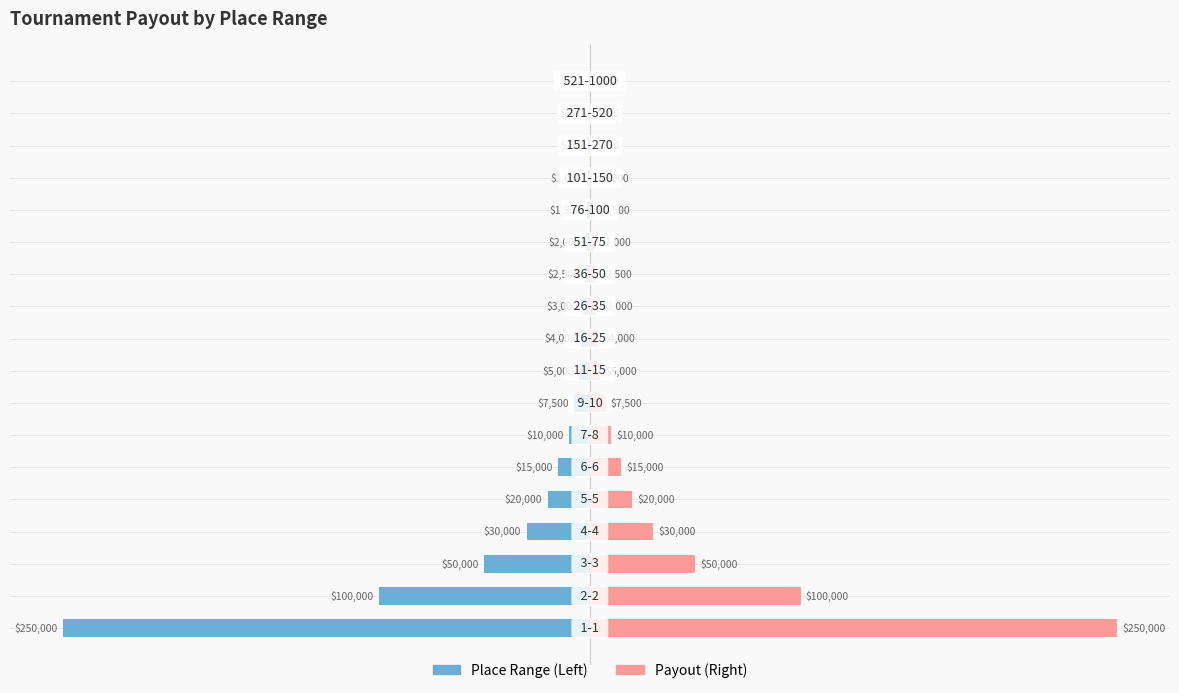

How many values in the Payout series are below 5000?

9